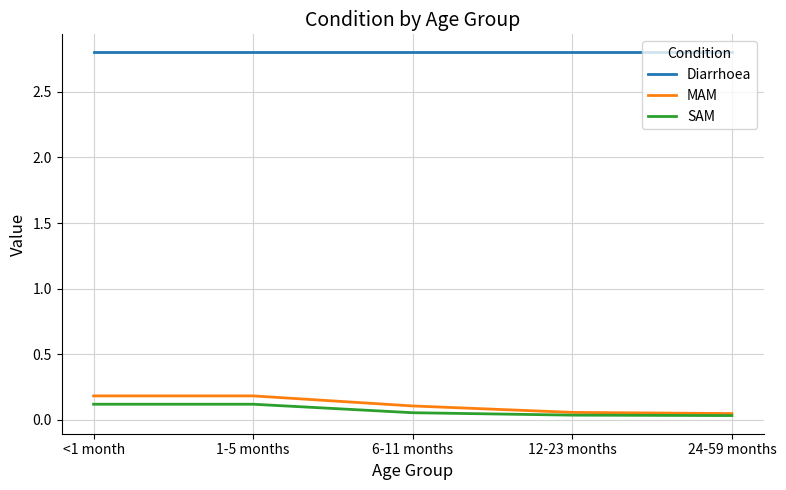

True or false: MAM has more than 2 interior local peaks.

False